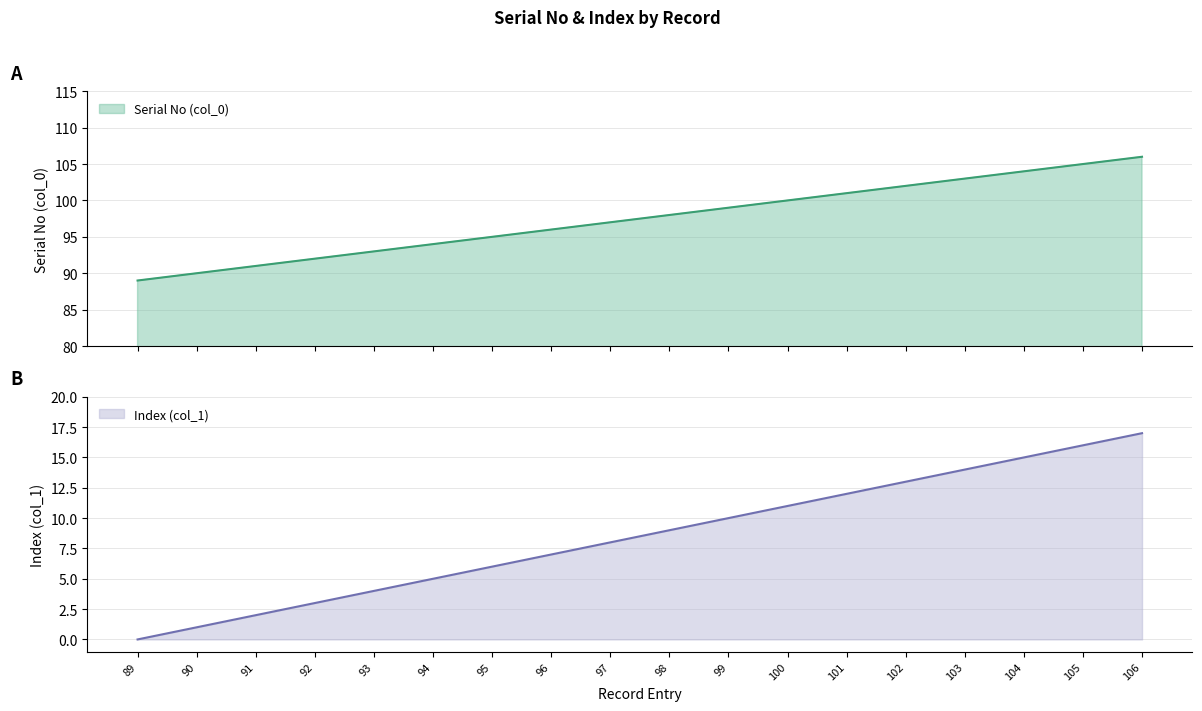

List the series in order of their overall mean, lowest first.

Index (col_1), Serial No (col_0)